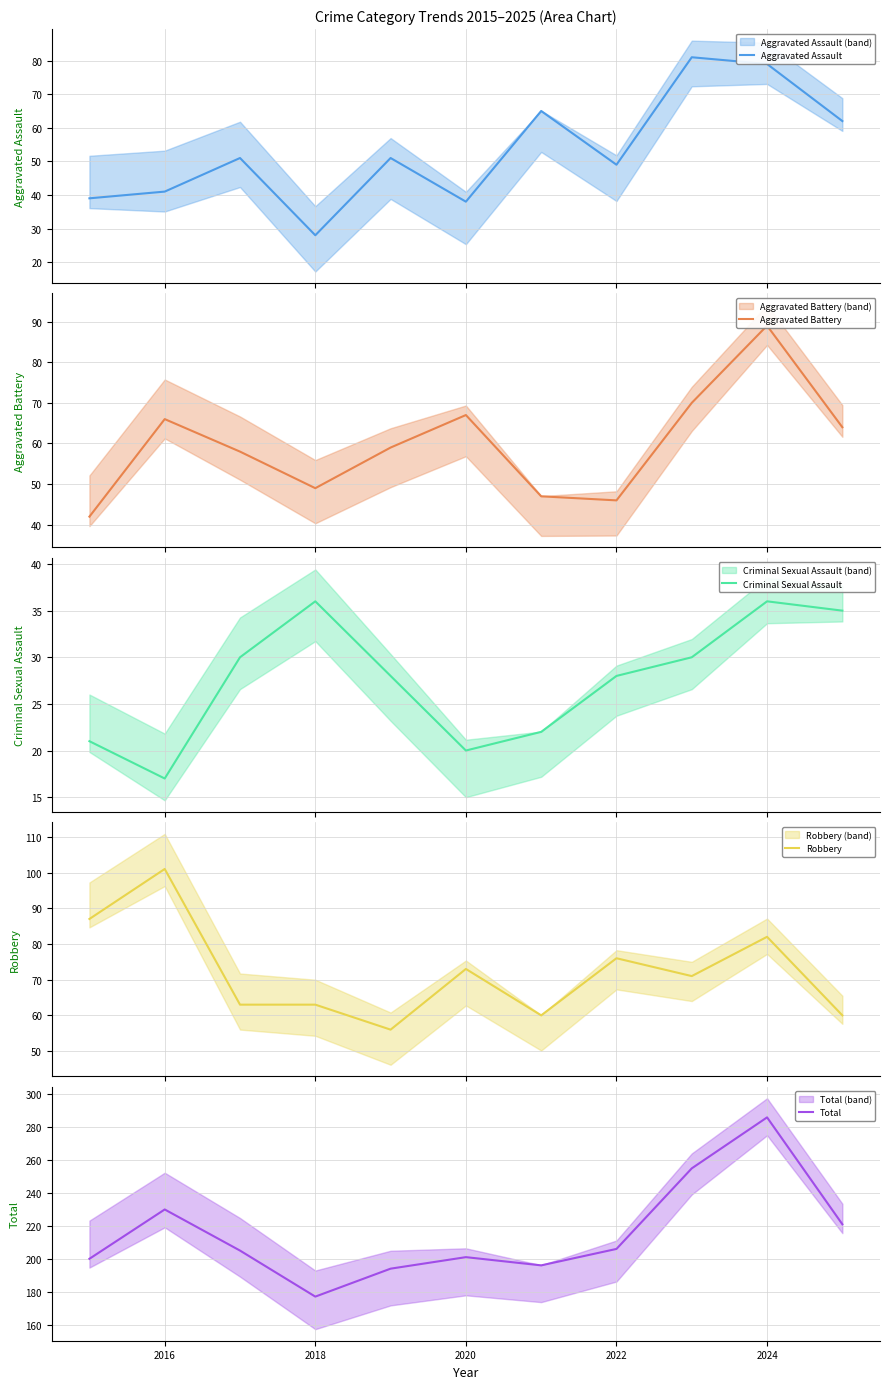

What is the minimum value for Total?

177